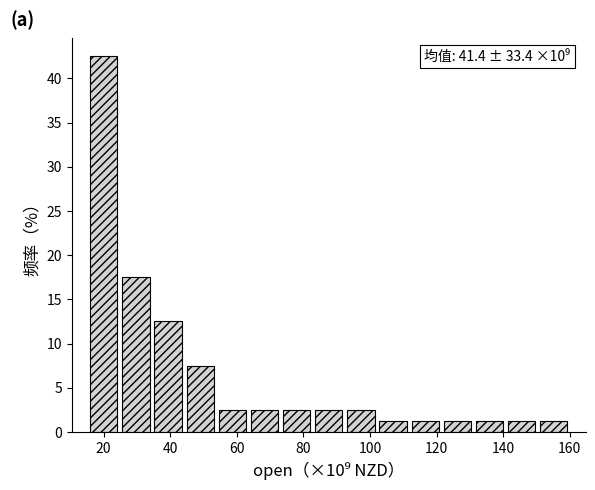

Which range on the x-axis has the tallest bar?

16 to 24